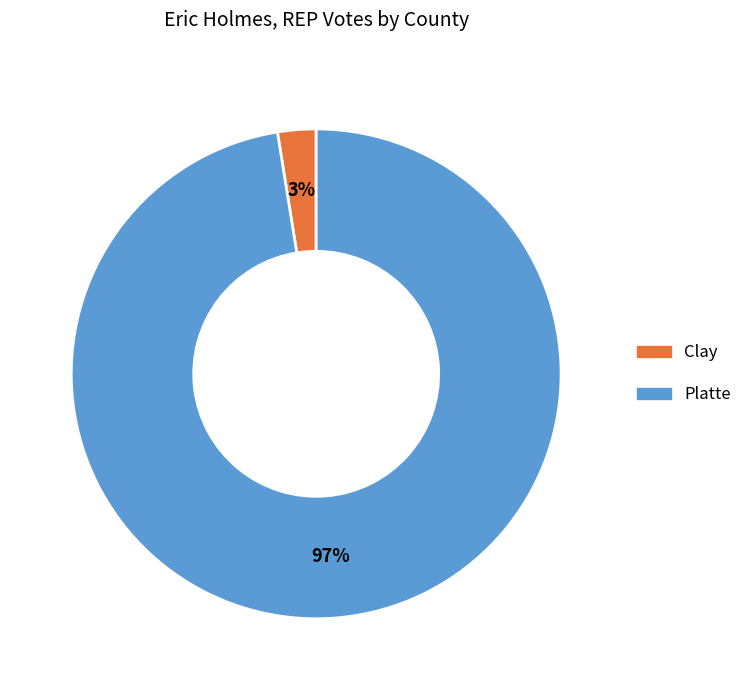

To the nearest percent, what is the average slice percentage?

50%